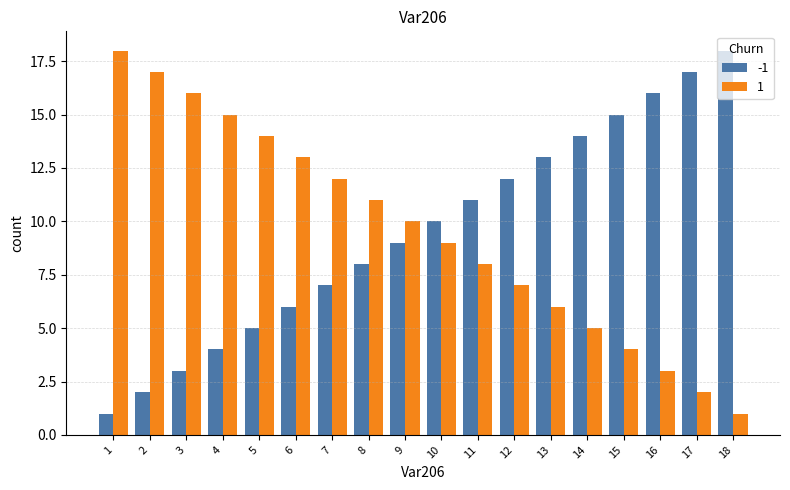

At 7, list the series in order from smallest to largest.

-1, 1